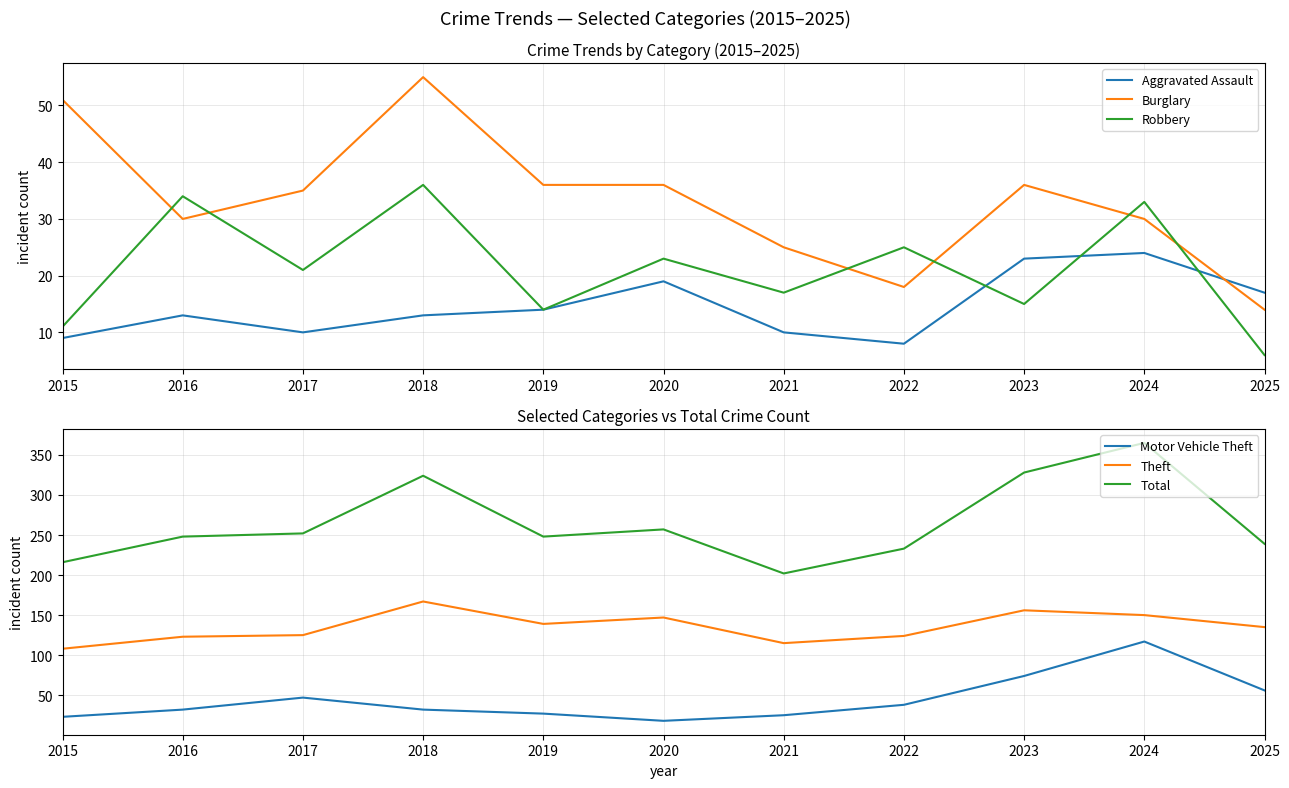

List the labels in order of Burglary value, smallest first.

2025, 2022, 2021, 2016, 2024, 2017, 2019, 2020, 2023, 2015, 2018